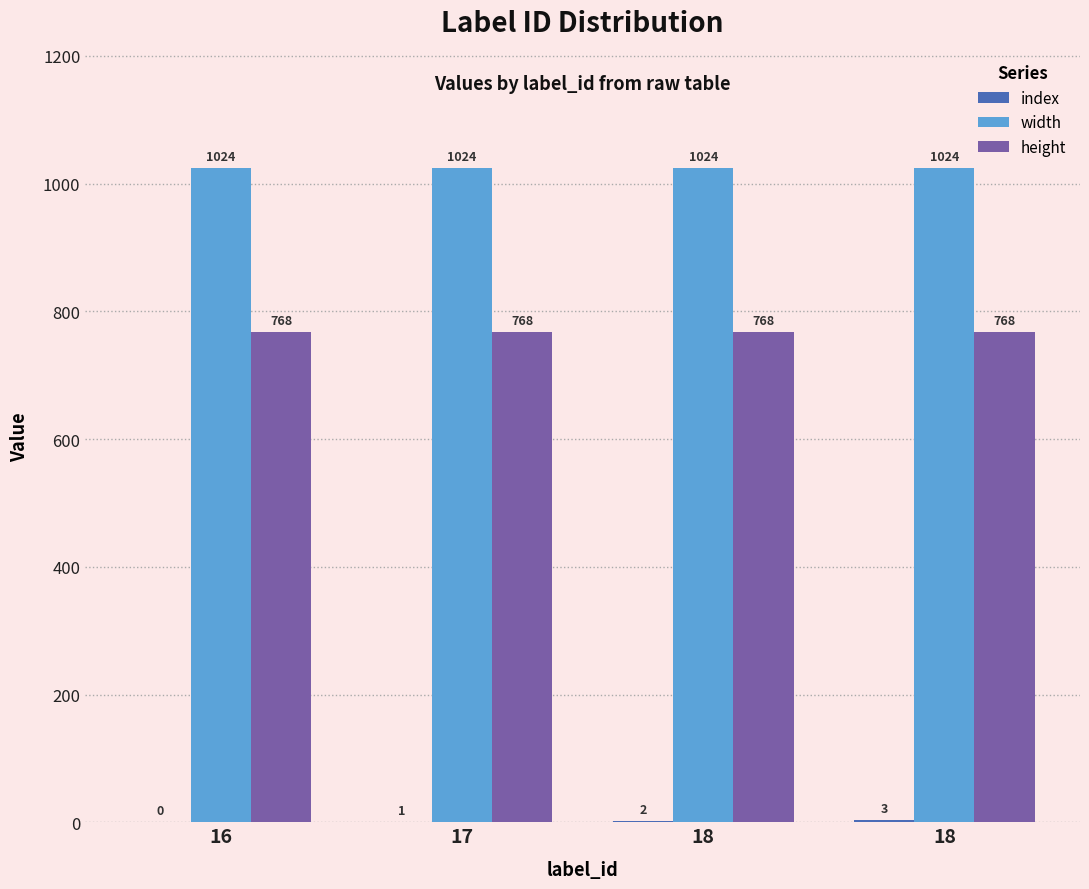

Reading left to right, transcribe all the data shown in this chart.

index: 0	1	2	3
width: 1024	1024	1024	1024
height: 768	768	768	768